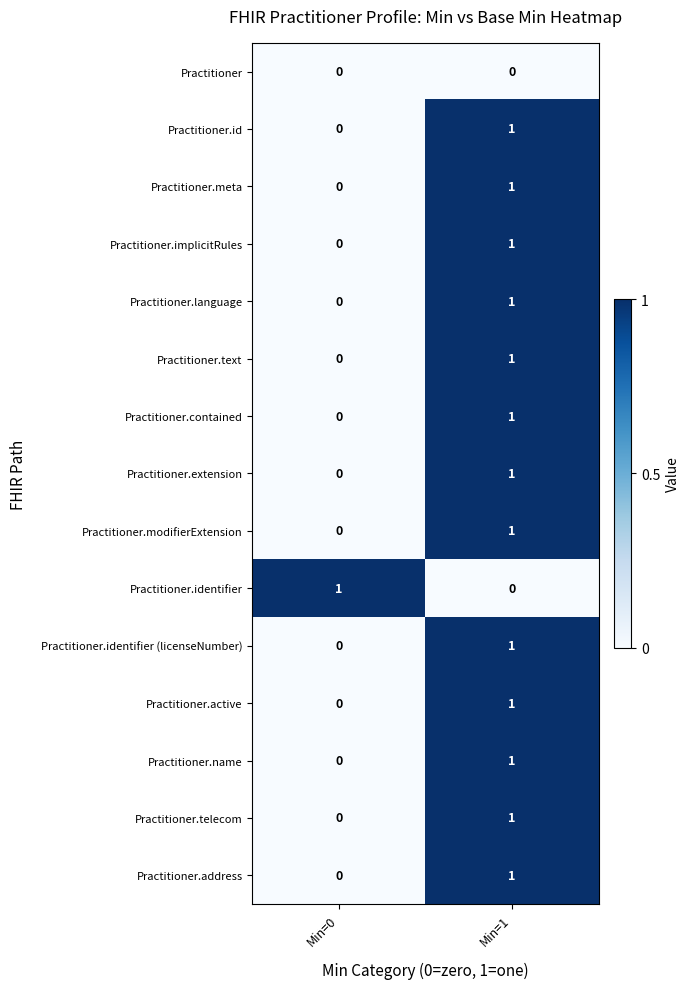

At how many categories does at least one series exceed 0?

2